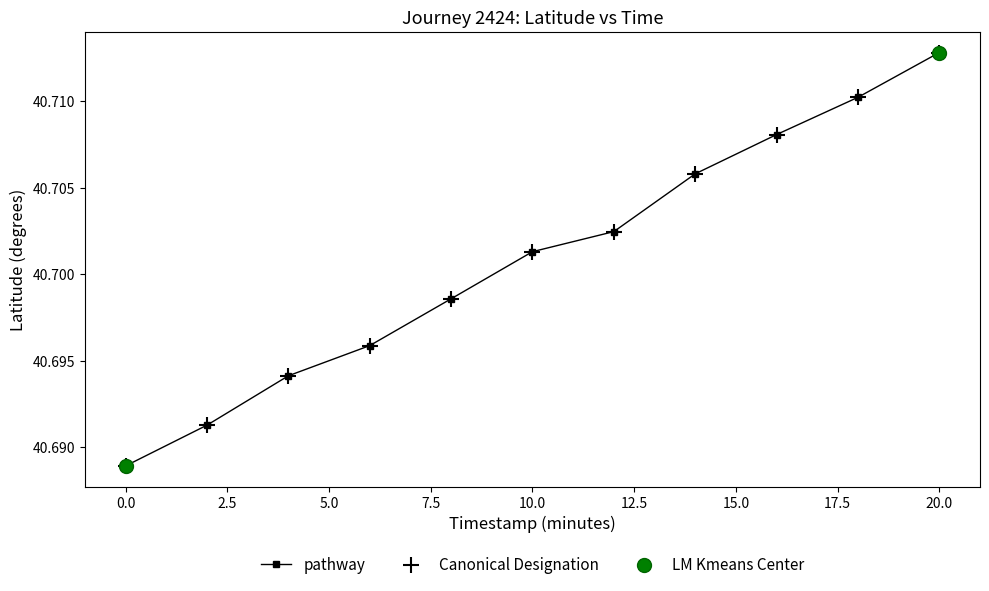

What is the sum of all values?

447.7